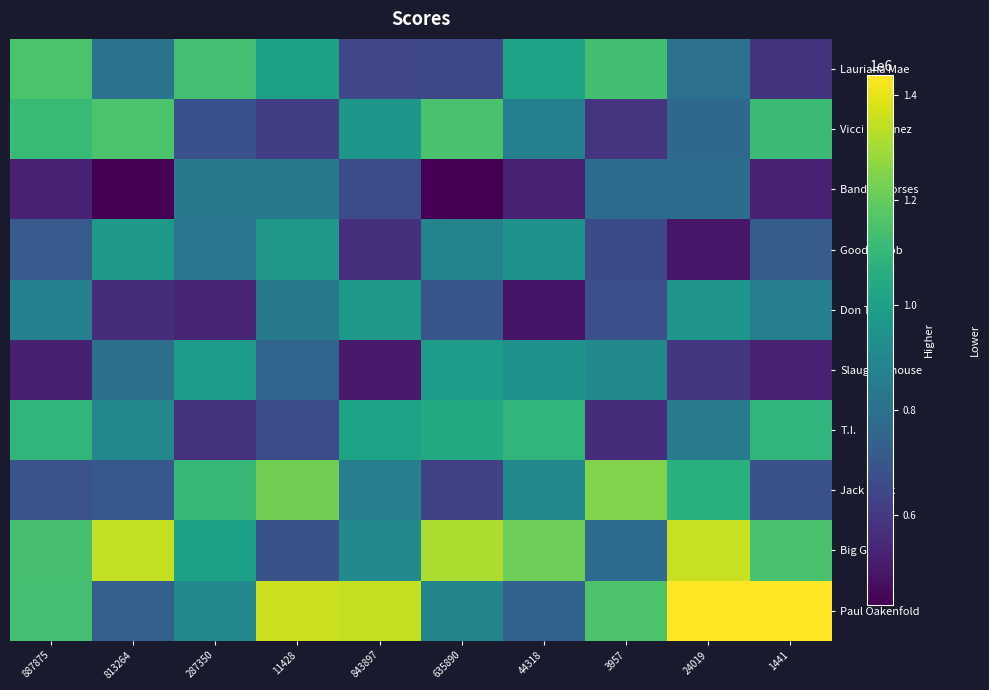

Reading right to left, extract all data points from this chart.

Lauriana Mae: 1441=577450.2	24019=807334.5	3957=1134492.0	44318=1015819.8	635890=648321.5	843897=642068.5	11428=1007441.1	287350=1137896.9	813264=816870.6	887875=1154574.0
Vicci Martinez: 1441=1118172.6	24019=770473.0	3957=581295.2	44318=864686.8	635890=1150199.1	843897=963862.9	11428=615008.5	287350=682757.1	813264=1154619.0	887875=1113309.3
Band of Horses: 1441=522648.8	24019=787499.7	3957=785356.5	44318=519777.0	635890=431640.7	843897=667259.6	11428=835490.9	287350=835555.0	813264=428173.4	887875=528798.4
Goodie Mob: 1441=727064.9	24019=490776.7	3957=654986.0	44318=947094.7	635890=882183.1	843897=568008.7	11428=976041.0	287350=826057.2	813264=969902.6	887875=718865.1
Don Trip: 1441=859591.3	24019=954882.8	3957=676762.8	44318=486928.7	635890=700517.6	843897=973260.0	11428=838581.5	287350=533861.3	813264=554653.0	887875=866440.9
Slaughterhouse: 1441=519074.5	24019=592278.2	3957=909055.6	44318=943535.3	635890=985338.0	843897=500299.9	11428=758384.7	287350=984295.4	813264=803005.5	887875=515468.1
T.I.: 1441=1094771.7	24019=848024.4	3957=557487.2	44318=1095528.0	635890=1046312.9	843897=1014193.0	11428=662432.4	287350=574976.9	813264=897008.3	887875=1093933.4
Jack Black: 1441=680579.6	24019=1069155.1	3957=1246619.0	44318=902753.9	635890=624014.2	843897=861472.0	11428=1220931.8	287350=1105666.7	813264=707024.3	887875=686777.2
Big Gipp: 1441=1150290.2	24019=1352641.0	3957=782775.4	44318=1217817.3	635890=1315307.1	843897=913405.4	11428=679295.4	287350=1001615.1	813264=1345292.7	887875=1139800.7
Paul Oakenfold: 1441=1439467.0	24019=1439142.3	3957=1155771.1	44318=745951.2	635890=890010.7	843897=1348801.3	11428=1360700.5	287350=905954.8	813264=739472.0	887875=1137624.4